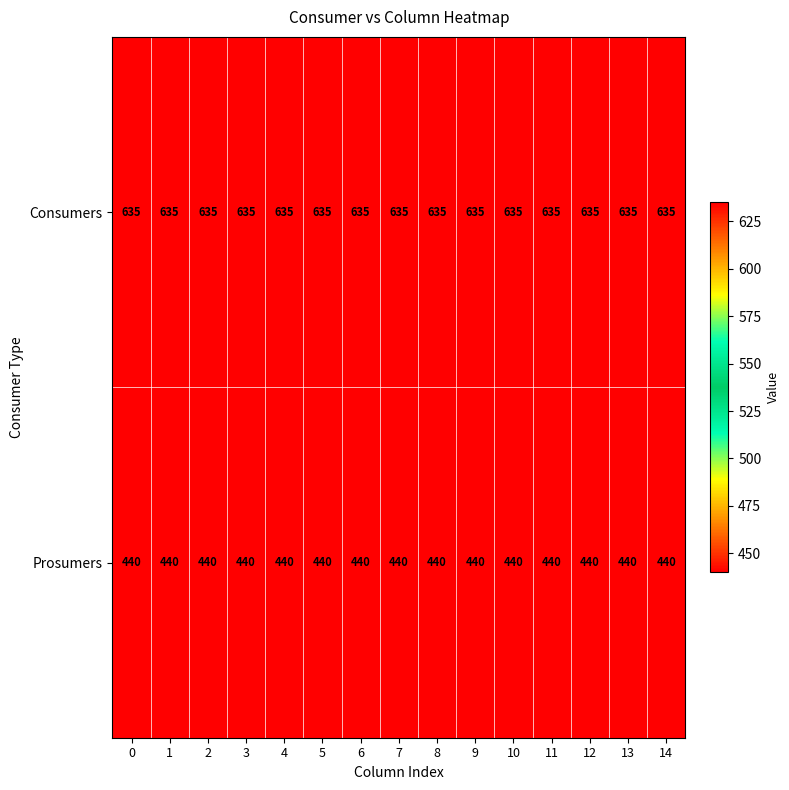

Which series has the largest total across all categories?

Consumers